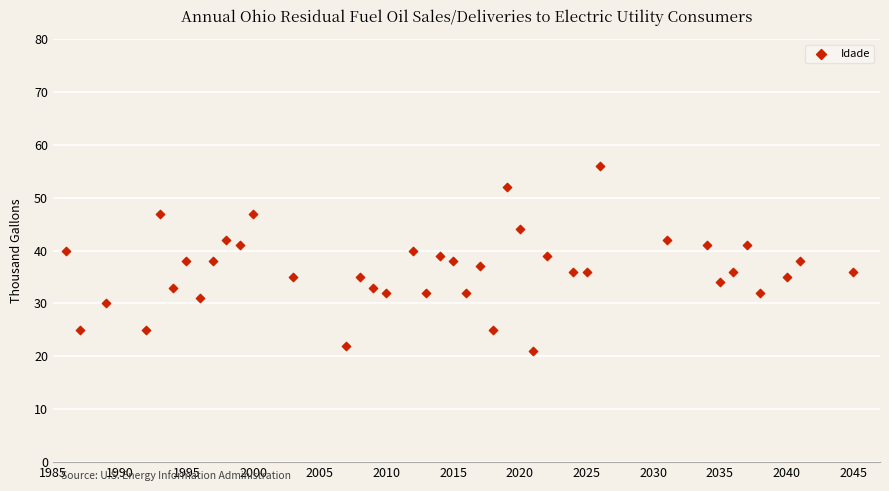

What is the range of X values (max minus min)?

59